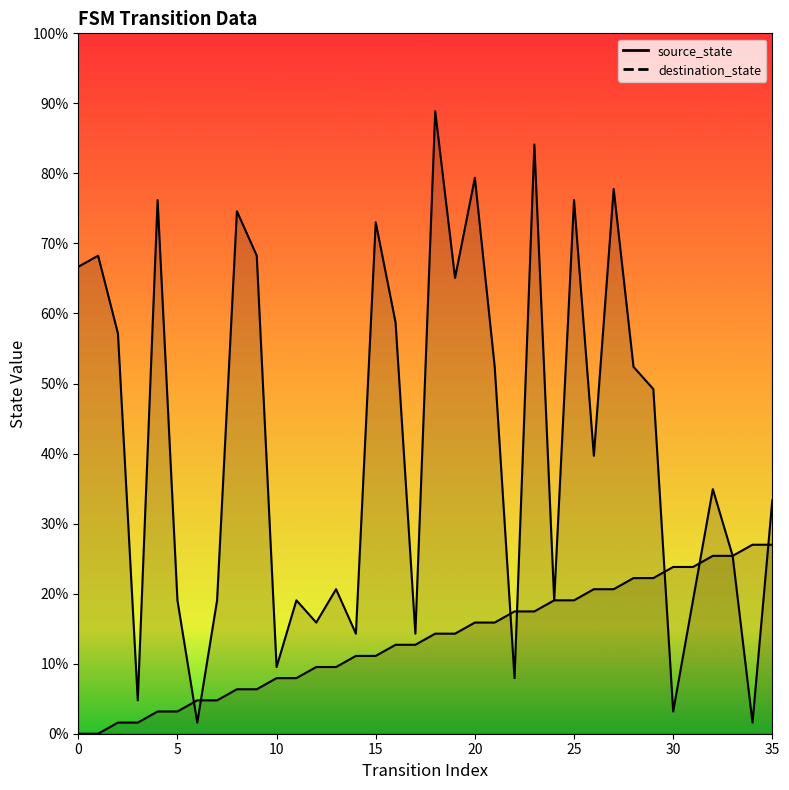

Rank the series by their average value, from lowest to highest.

source_state, destination_state